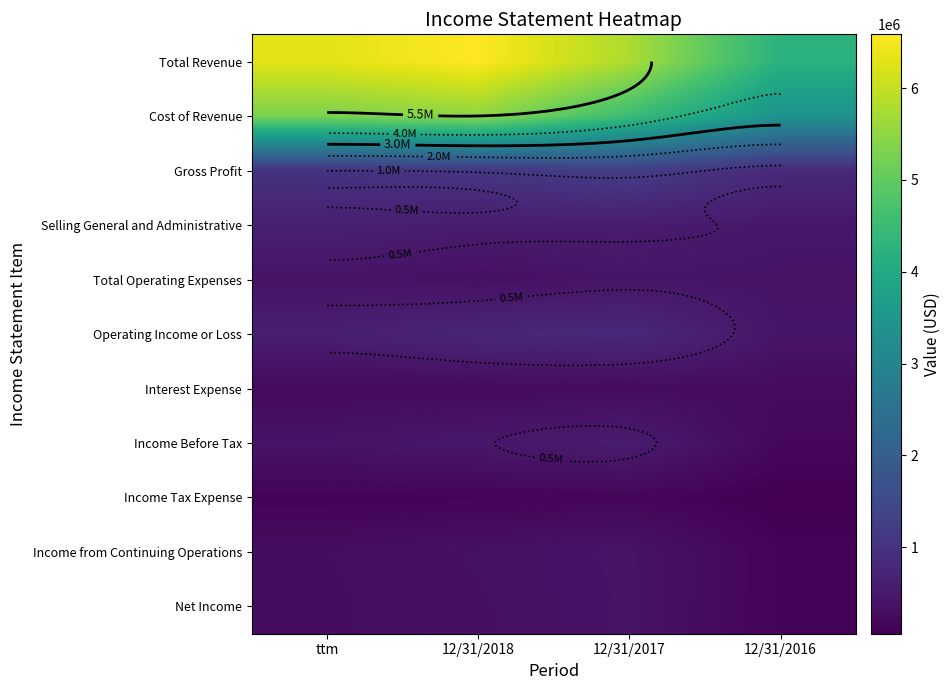

What is the approximate value of Net Income at 12/31/2016?

123111